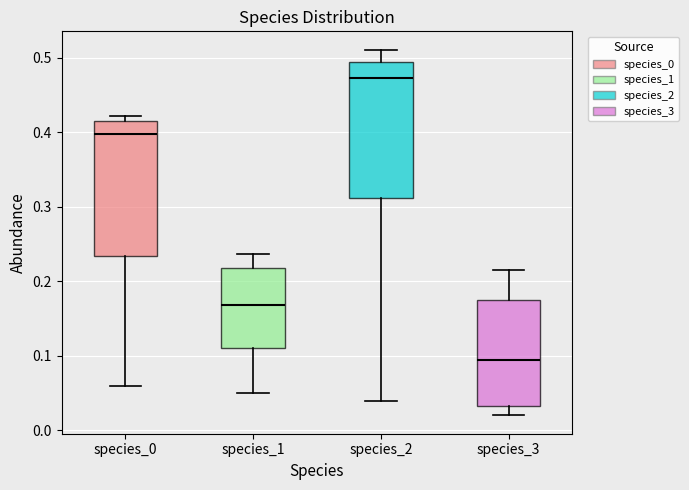

Reading left to right, read every box against the y-axis: the position of its median line, the range the box covers, and the ends of its whiskers. The values are not printed on the chart, so give them approximately, as read against the axis.

species_0: median 0.40, box 0.23 to 0.42, whiskers 0.06 to 0.42 (just above the box's upper edge)
species_1: median 0.17, box 0.11 to 0.22, whiskers 0.05 to 0.24
species_2: median 0.47, box 0.31 to 0.49, whiskers 0.04 to 0.51
species_3: median 0.09, box 0.03 to 0.17, whiskers 0.02 to 0.22